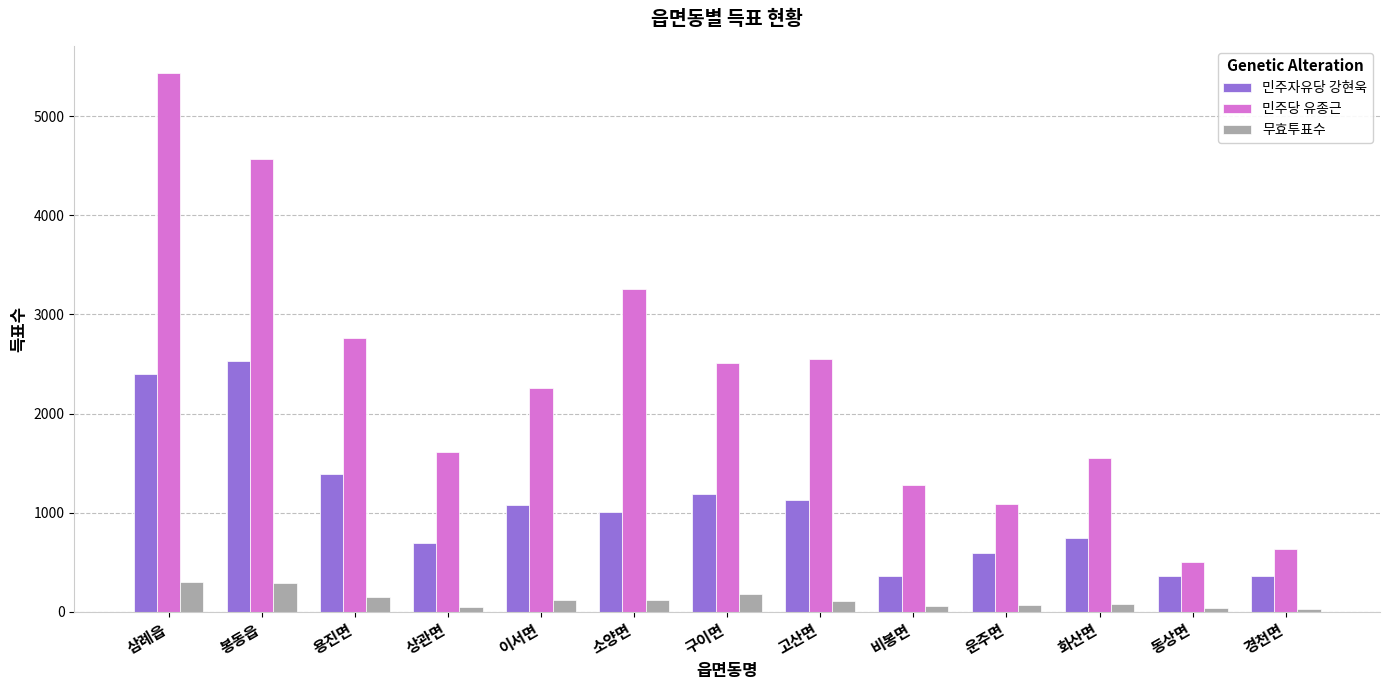

How many bars are there in total?

39